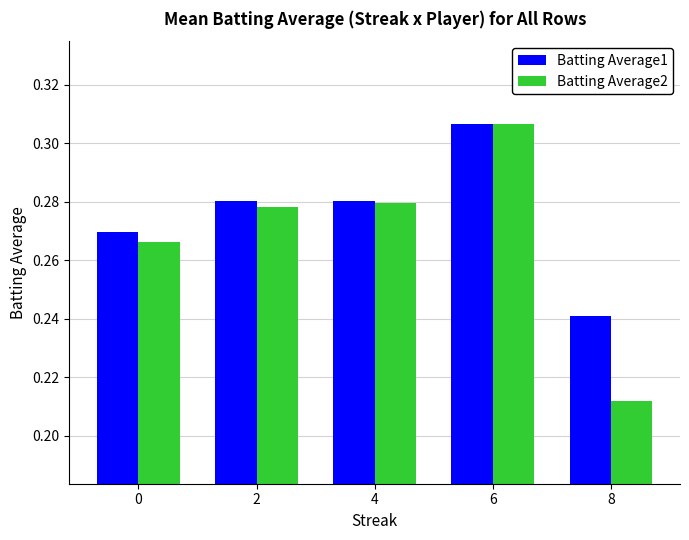

Rank the categories by Batting Average2 value from lowest to highest.

8, 0, 2, 4, 6